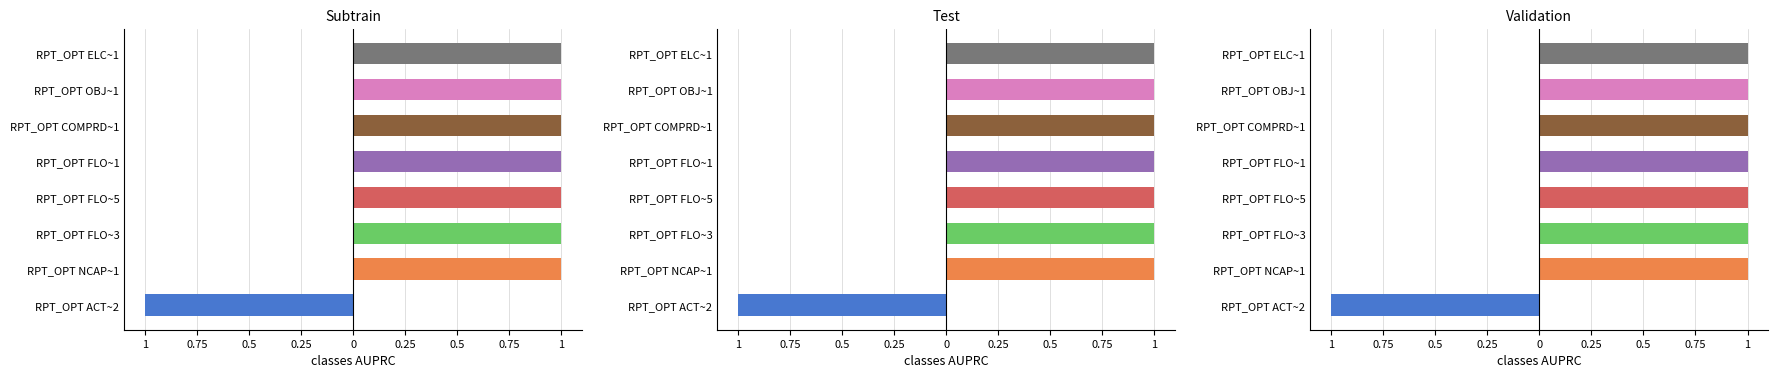

Where is the data nearest to the value 0?

RPT_OPT ACT~2